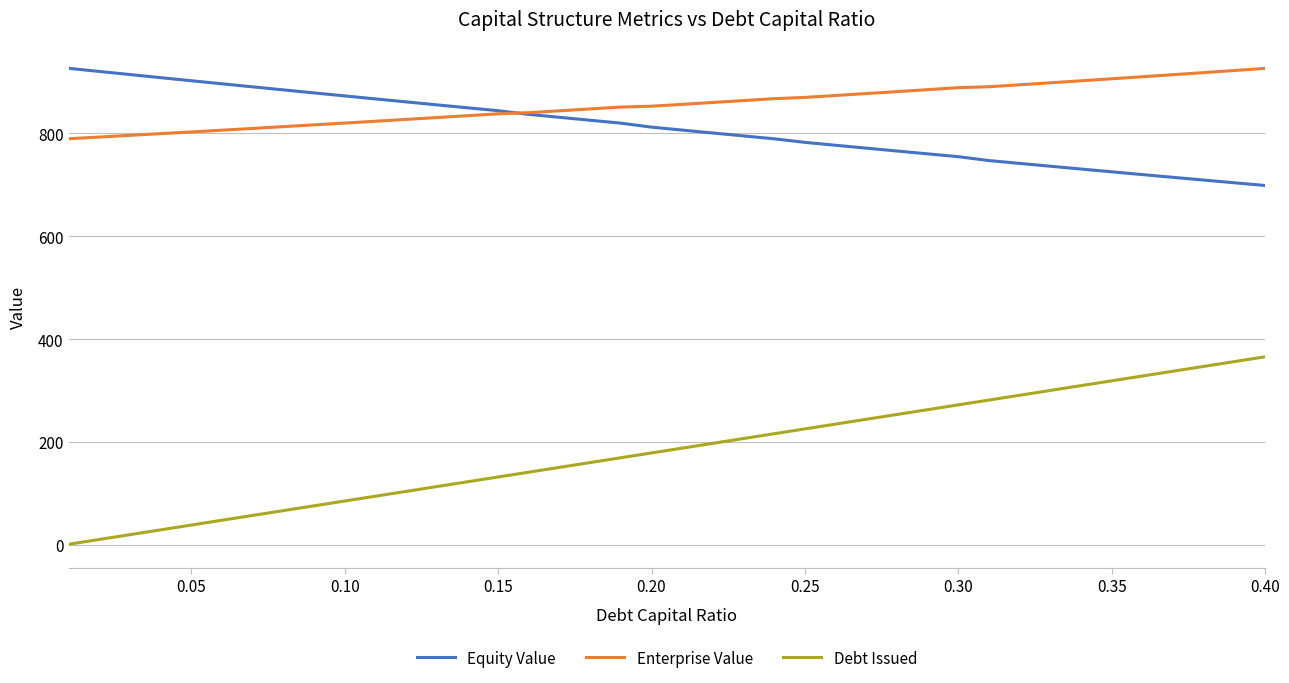

What is the lowest value of the Enterprise Value series?

789.8